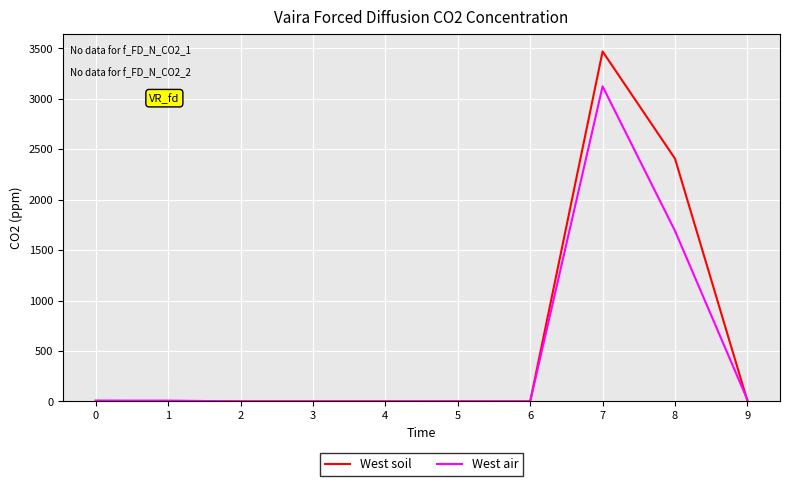

Rank the series by their maximum value, from highest to lowest.

West soil, West air